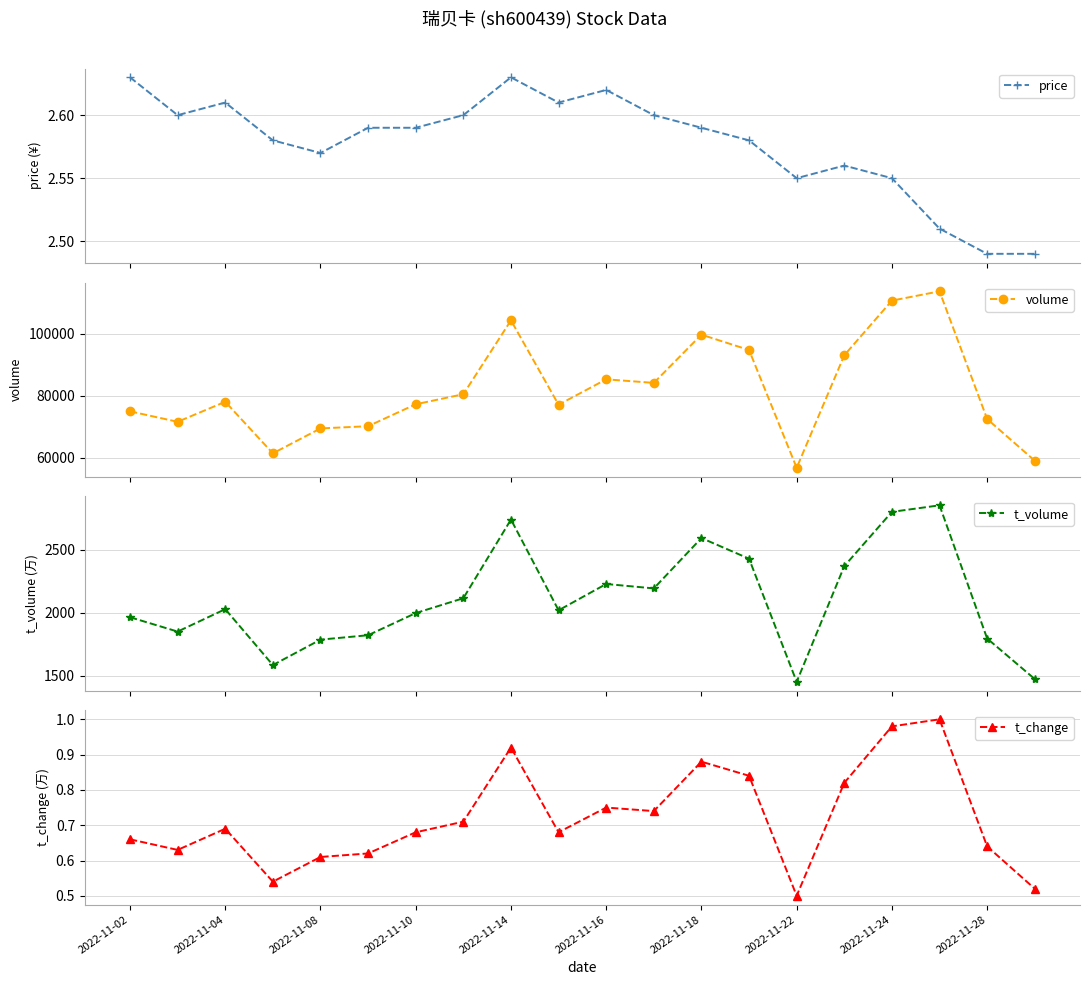

What are all the series names shown in the legend?

price, volume, t_volume, t_change